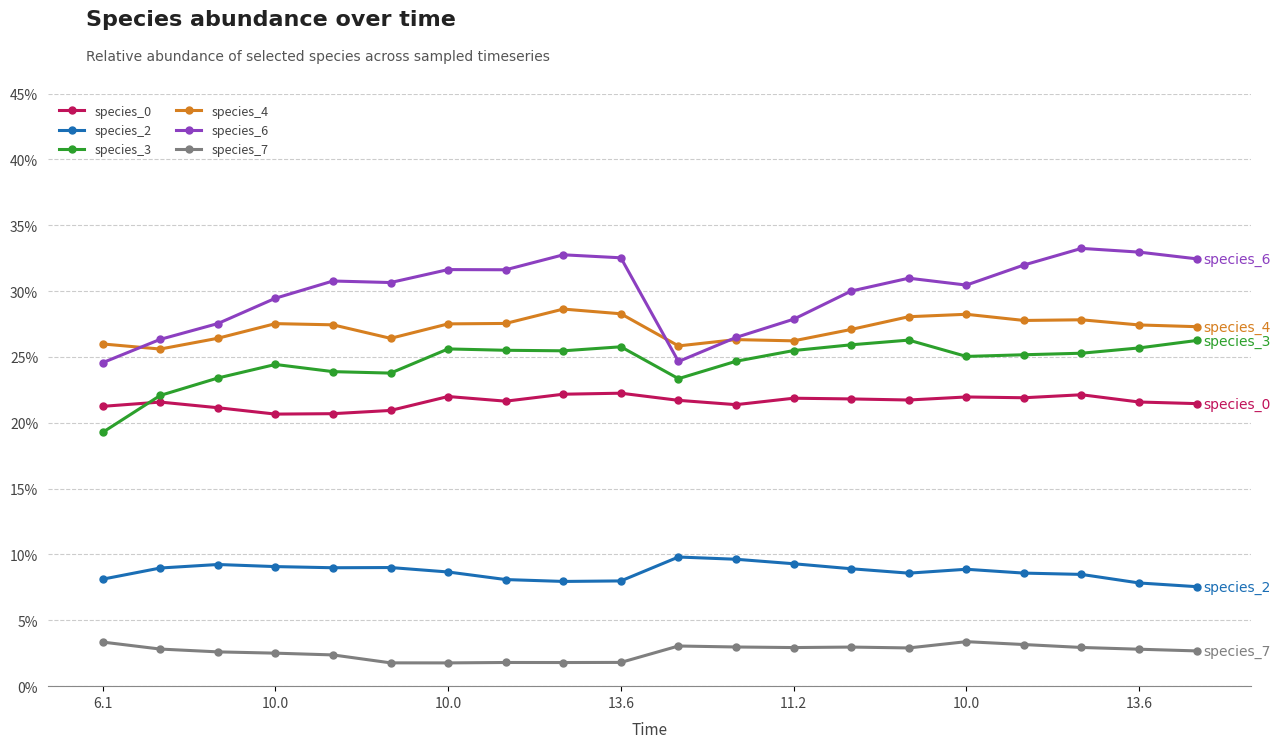

How many interior local valleys does the species_2 series have?

3